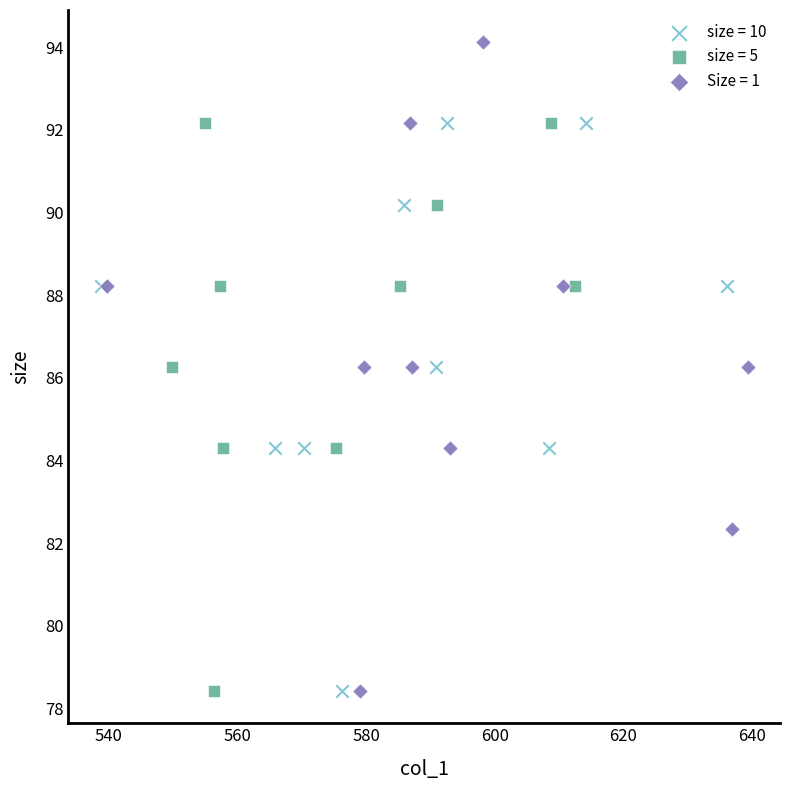

Which series has the largest Y range (max minus min)?

Size = 1